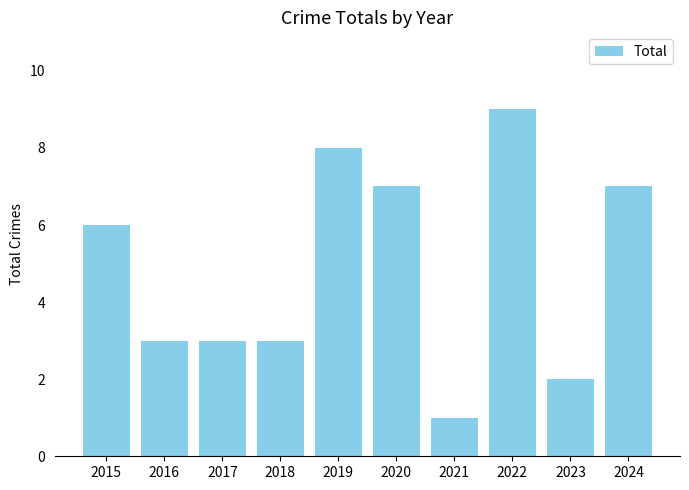

What is the greatest value displayed?

9